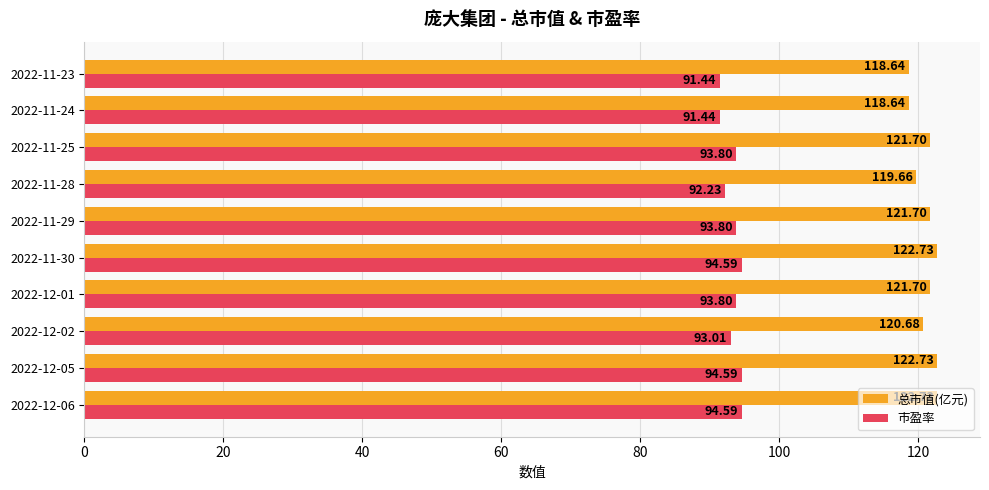

How many data points in 总市值(亿元) are less than 121?

4